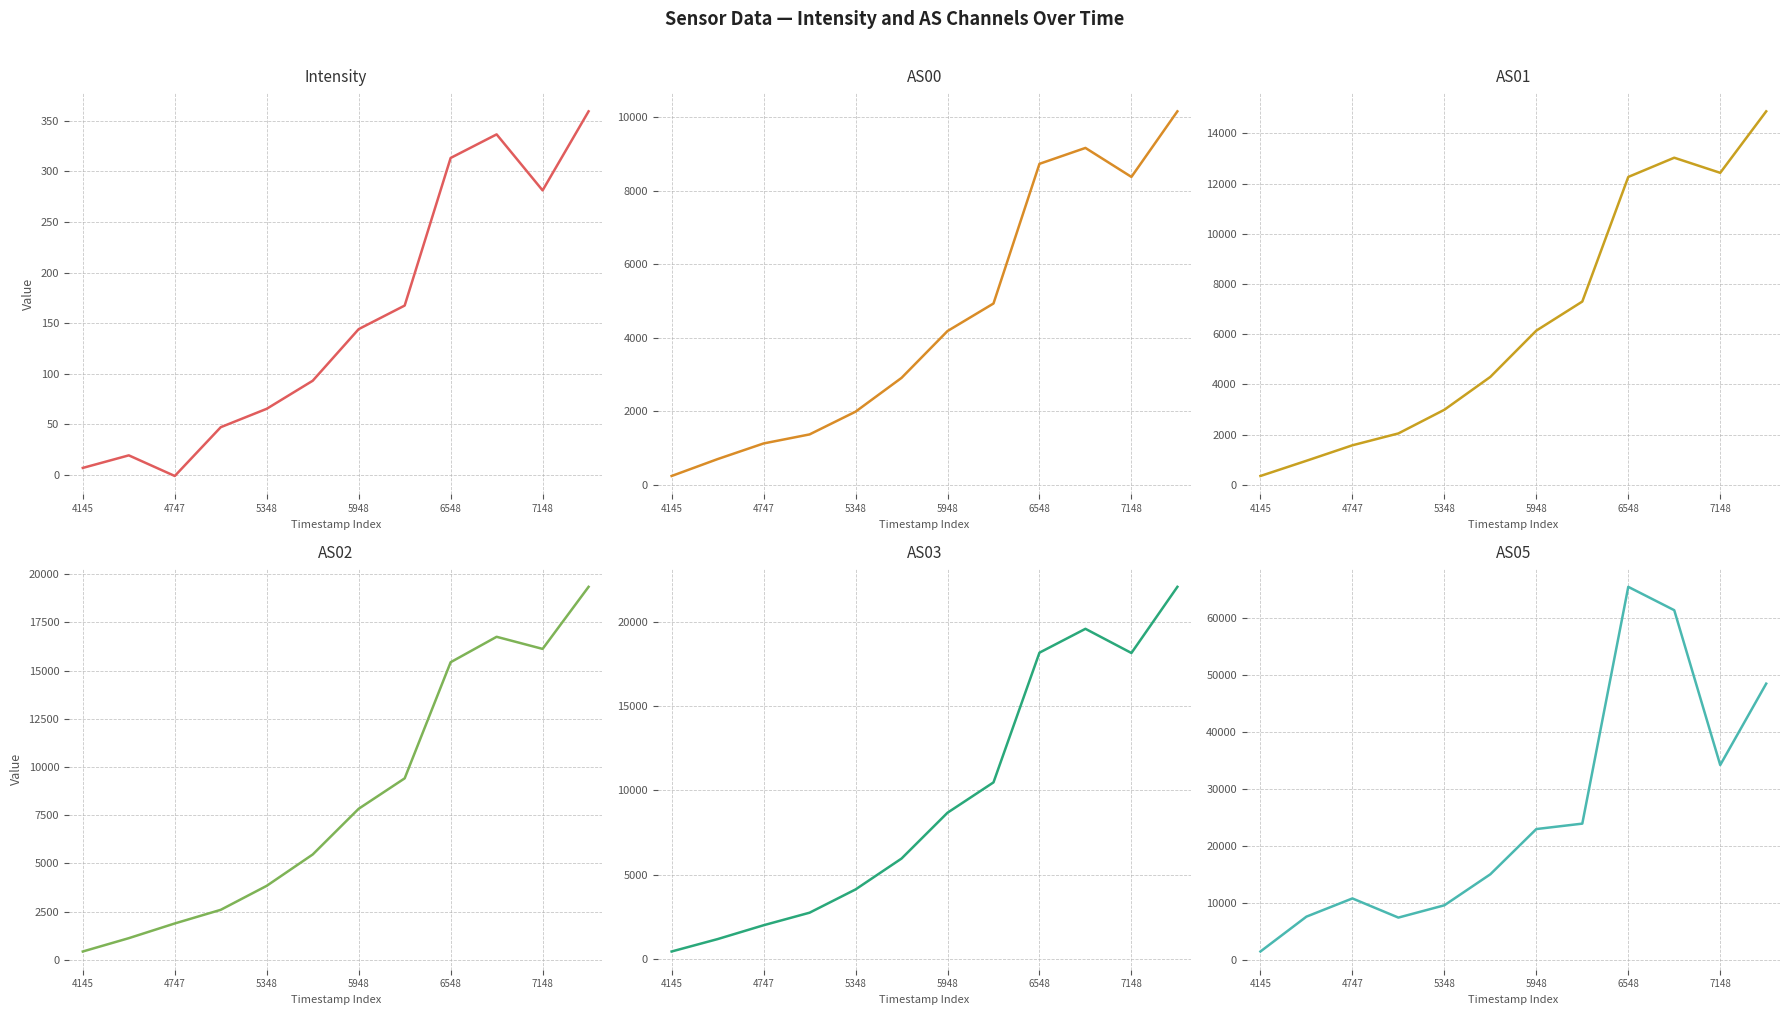

Reading left to right, what are all the values shown in this chart?

Intensity: 7.0	19.4	-1.0	47.2	65.4	93.1	144.1	167.4	313.2	336.5	281.1	359.2
AS00: 233.0	693.0	1119.0	1365.0	1984.0	2904.0	4179.0	4929.0	8732.0	9165.0	8376.0	10161.0
AS01: 347.0	953.0	1570.0	2043.0	2986.0	4295.0	6139.0	7297.0	12262.0	13028.0	12426.0	14876.0
AS02: 431.0	1122.0	1885.0	2593.0	3838.0	5463.0	7835.0	9412.0	15436.0	16755.0	16127.0	19346.0
AS03: 442.0	1178.0	2000.0	2745.0	4126.0	5959.0	8679.0	10480.0	18181.0	19597.0	18162.0	22089.0
AS05: 1452.0	7576.0	10776.0	7410.0	9570.0	15022.0	22968.0	23922.0	65535.0	61431.0	34223.0	48522.0